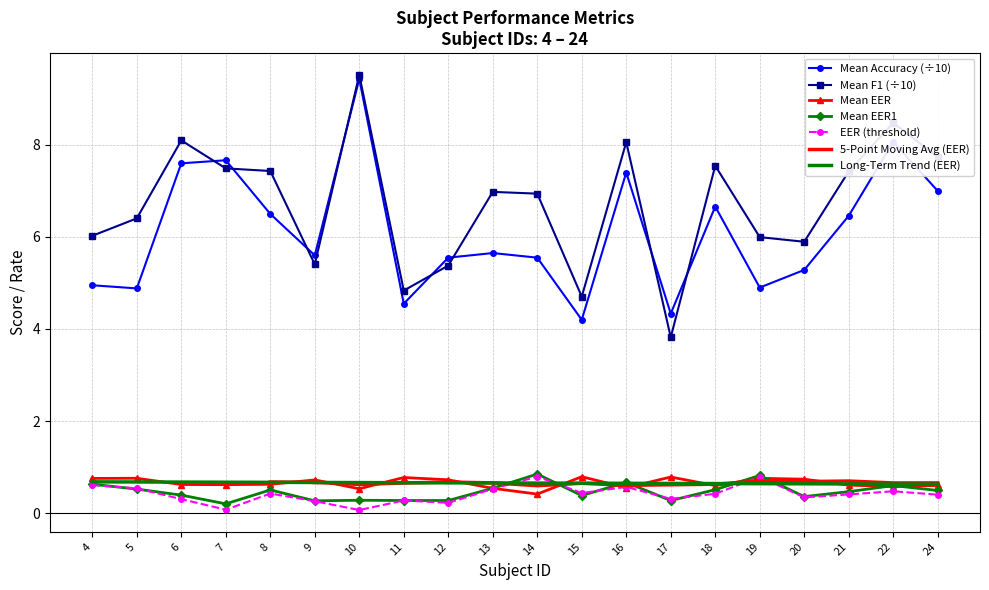

Is it true that Mean Accuracy (÷10) equals 14.1 at 10?

False